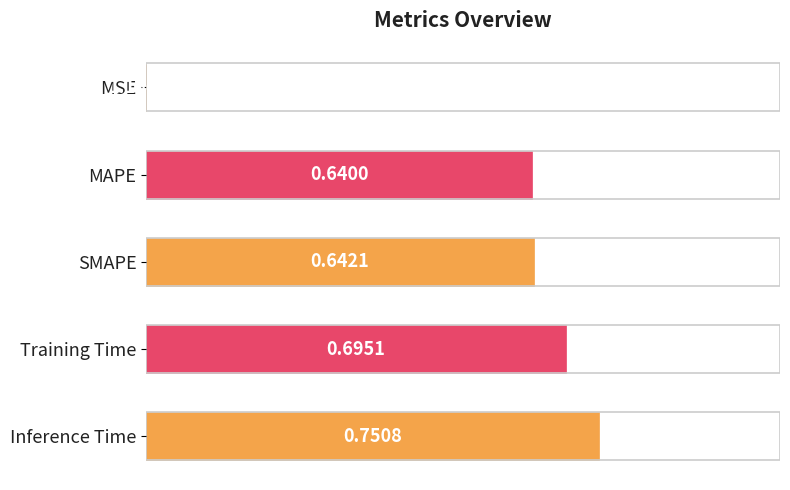

What is the sum of all values?

2.7